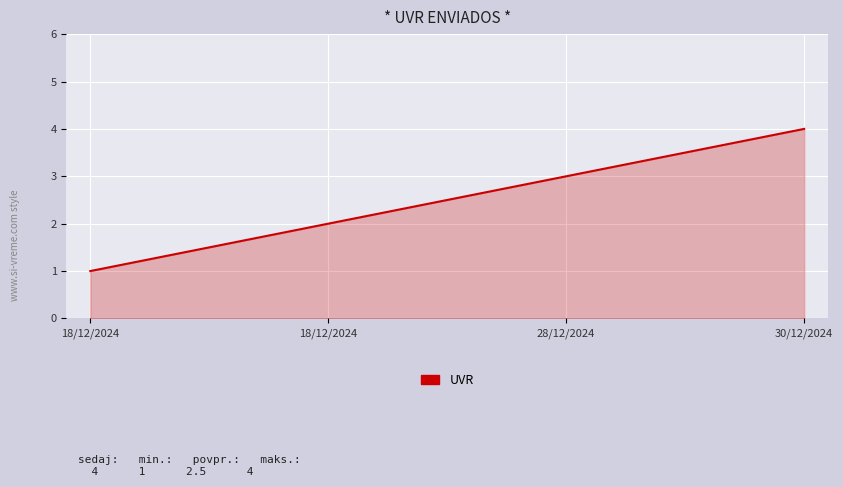

Is this an area chart (filled region under the line)?

Yes